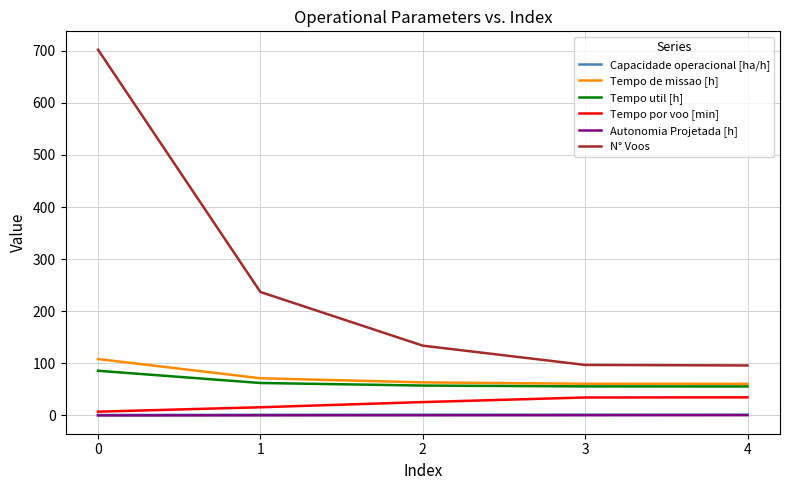

What is the sum of all N° Voos values?

1266.0